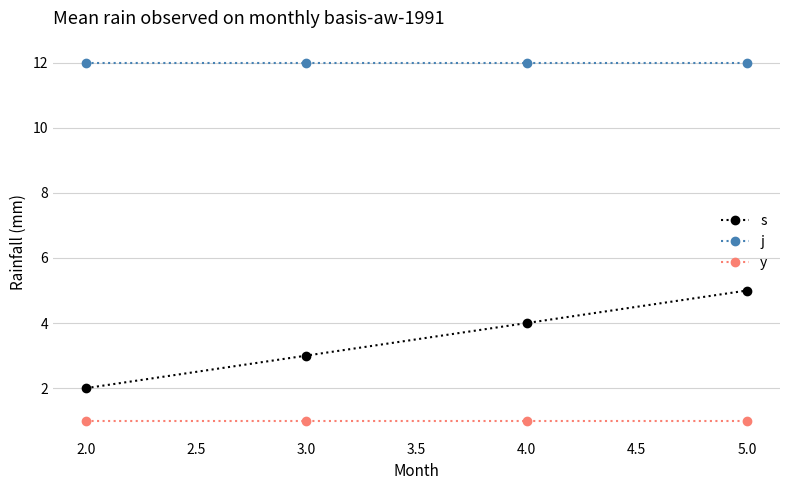

Reading right to left, extract all data points from this chart.

s: 5	4	3	2
j: 12	12	12	12
y: 1	1	1	1